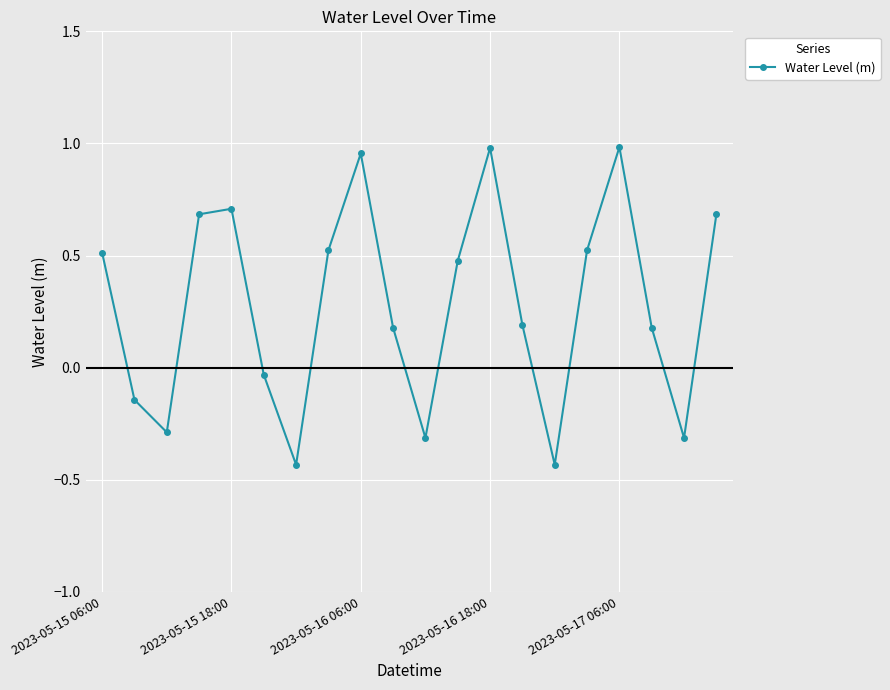

What is the sum of all values?

5.6